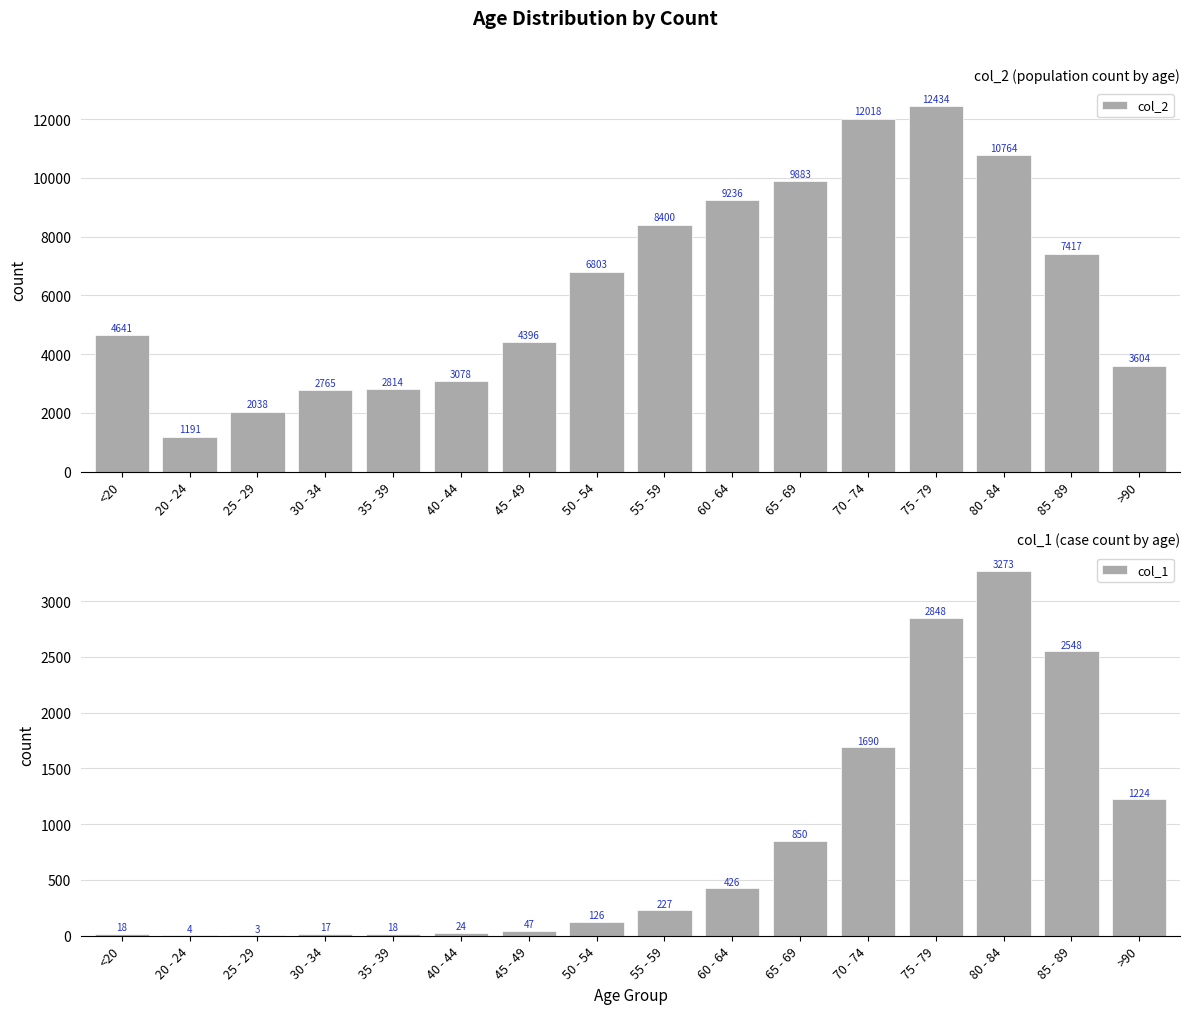

True or false: col_2 has a value of 4346 at 85 - 89.

False